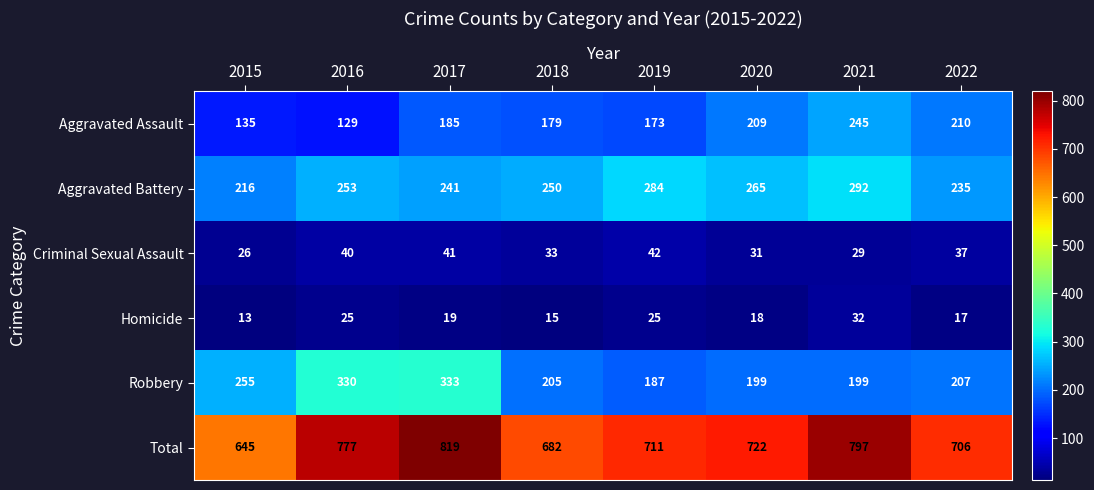

Where does the Homicide series first go above 19?

2016